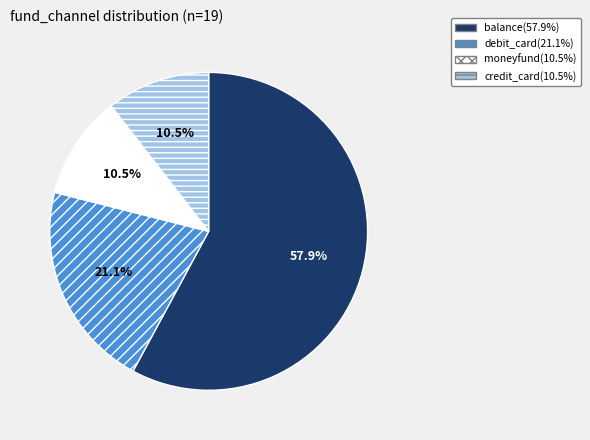

Do credit_card and debit_card together represent more than half of the pie?

No